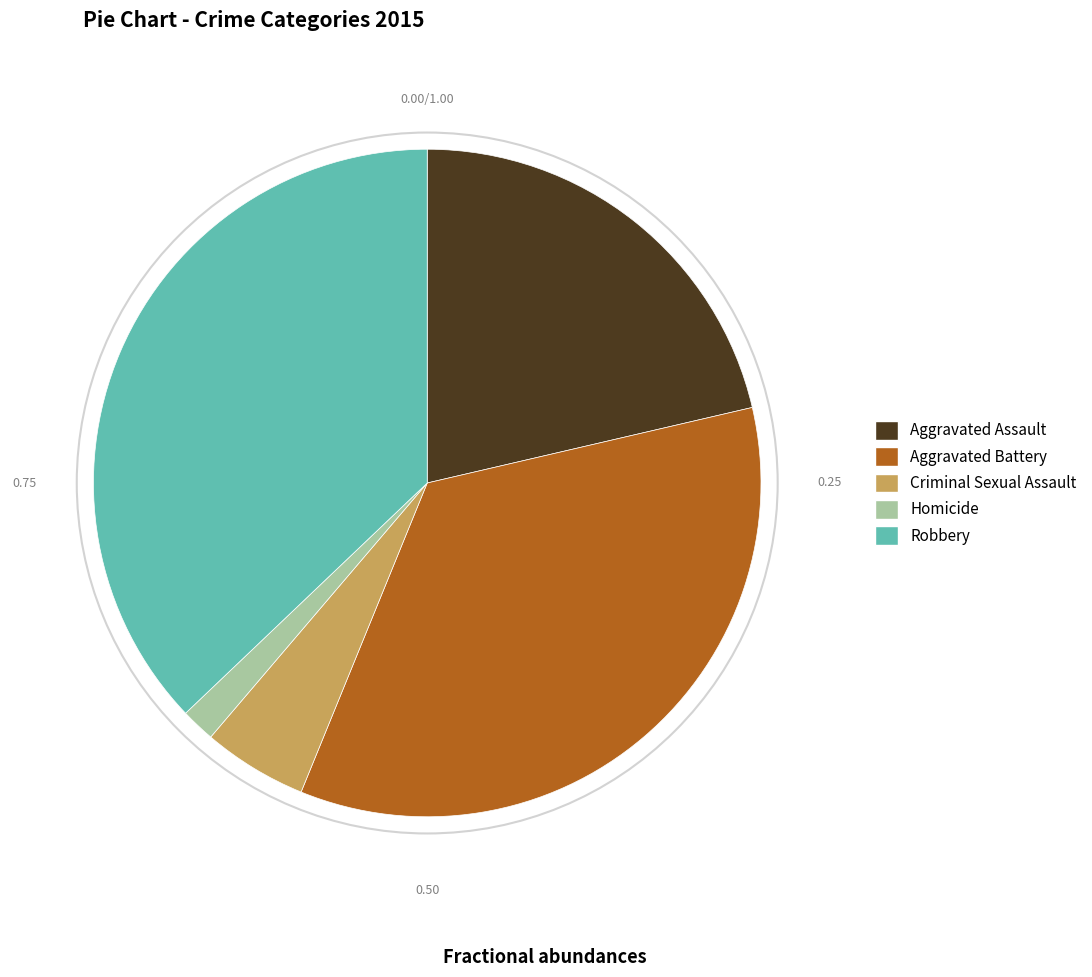

Which slice is the smallest?

Homicide